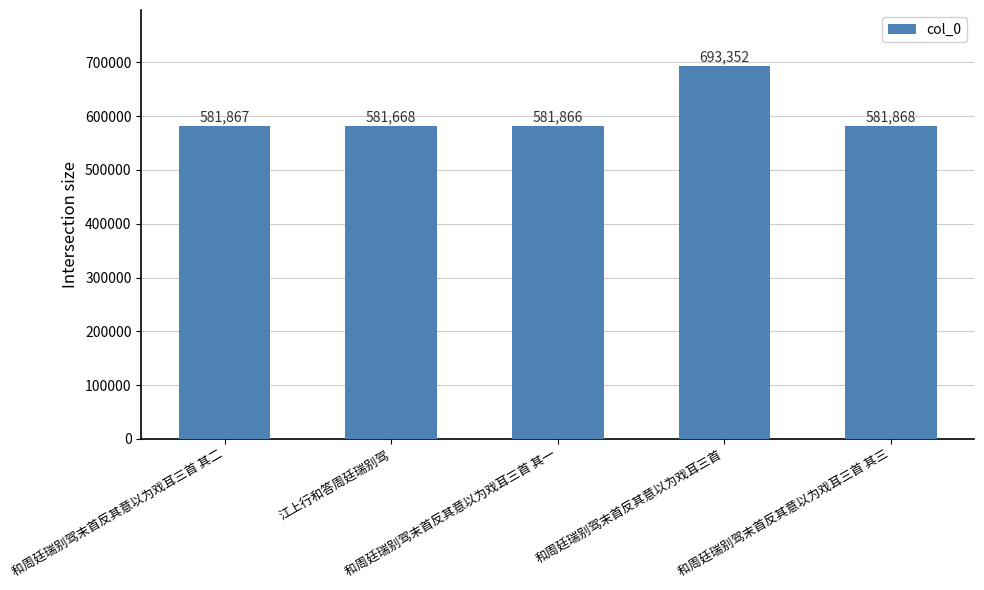

What is the maximum value shown in the chart?

693352